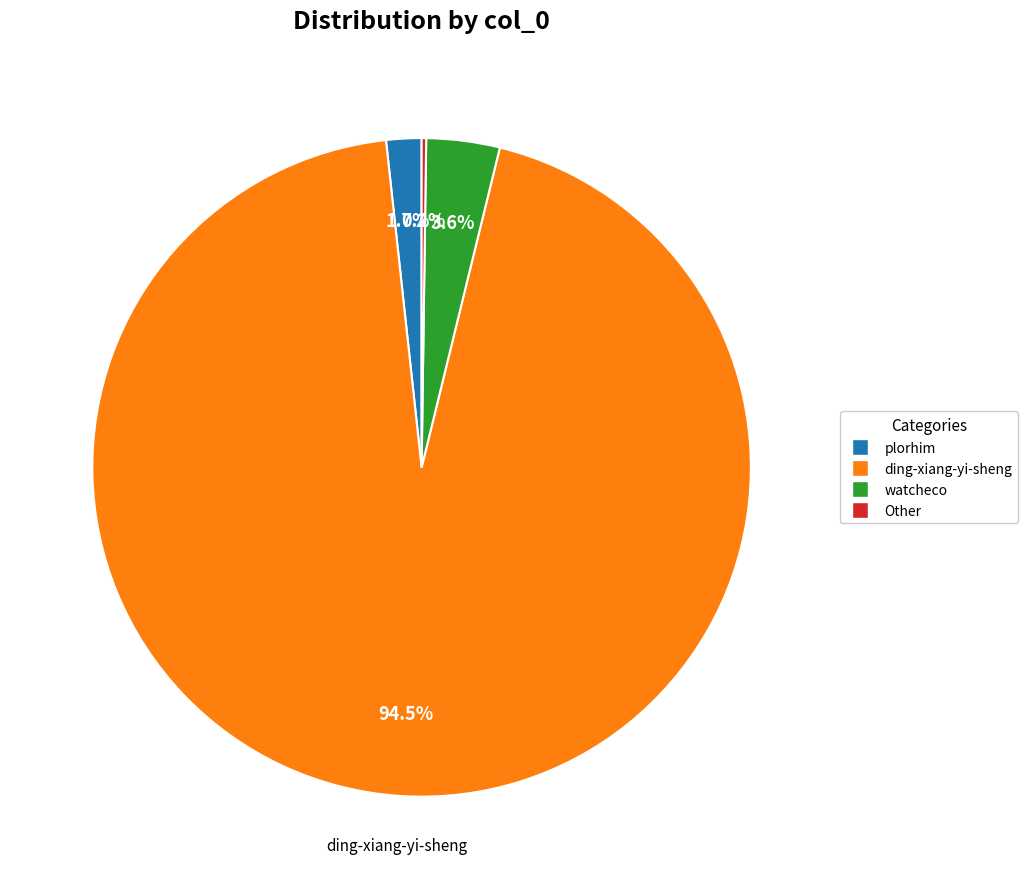

Is there any slice that represents more than half of the pie?

Yes